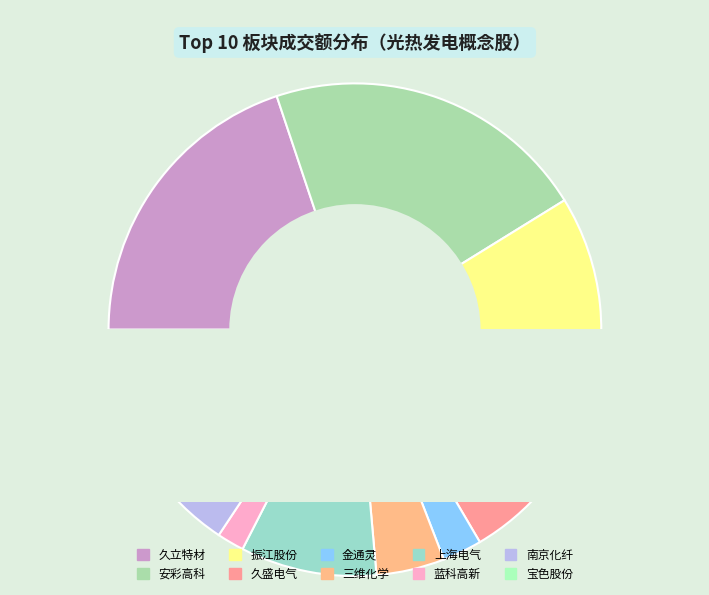

To the nearest percent, what percentage of the pie is 蓝科高新?

2%